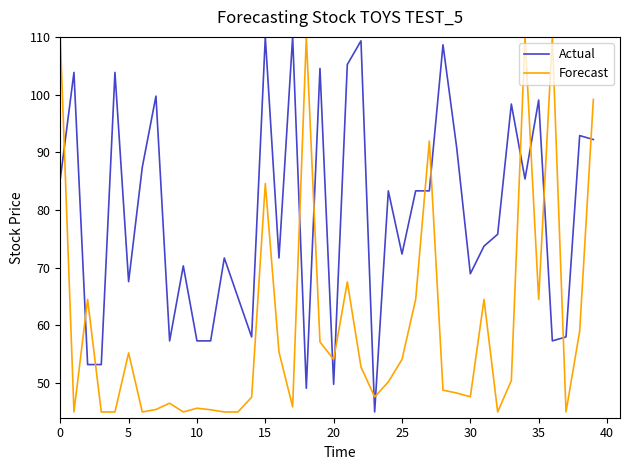

How many intersections are there between Actual and Forecast?

16